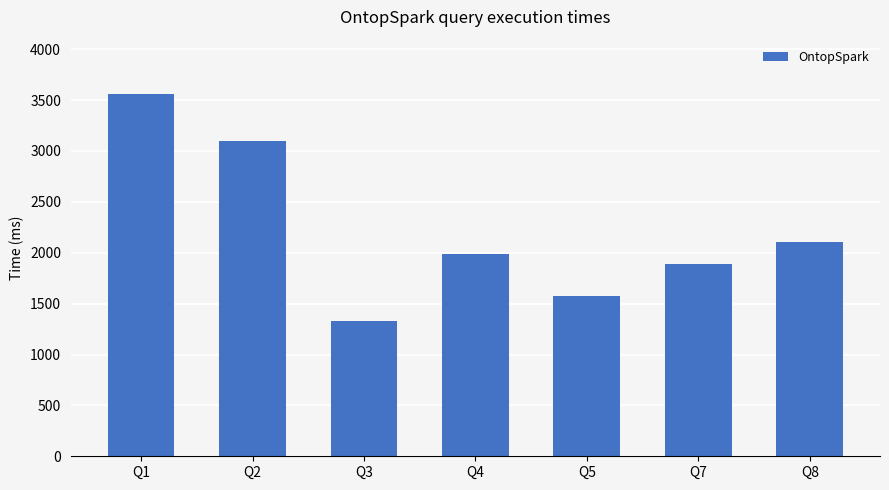

Count the number of data series in this chart.

1